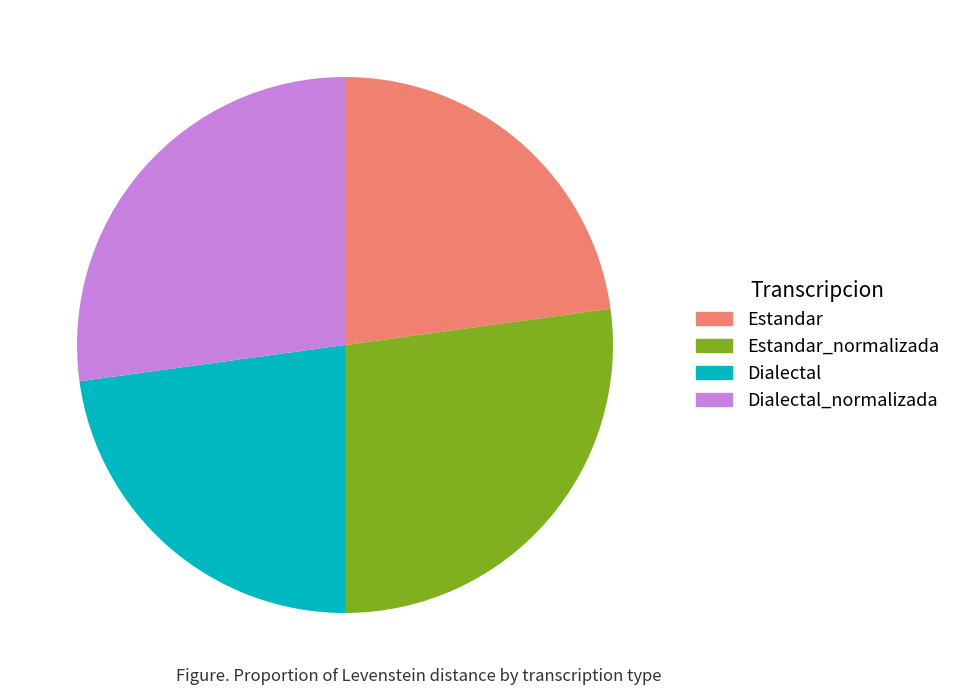

Count the number of slices in the pie.

4